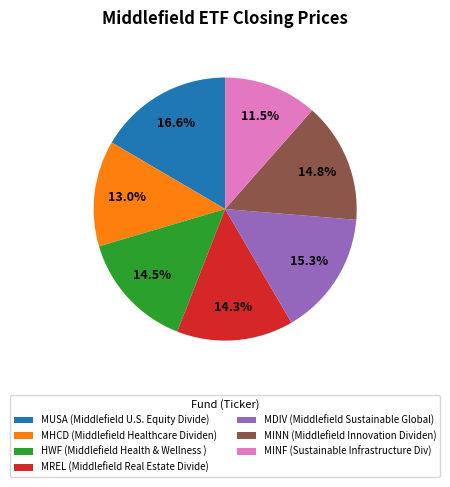

Is there a majority slice in this chart?

No